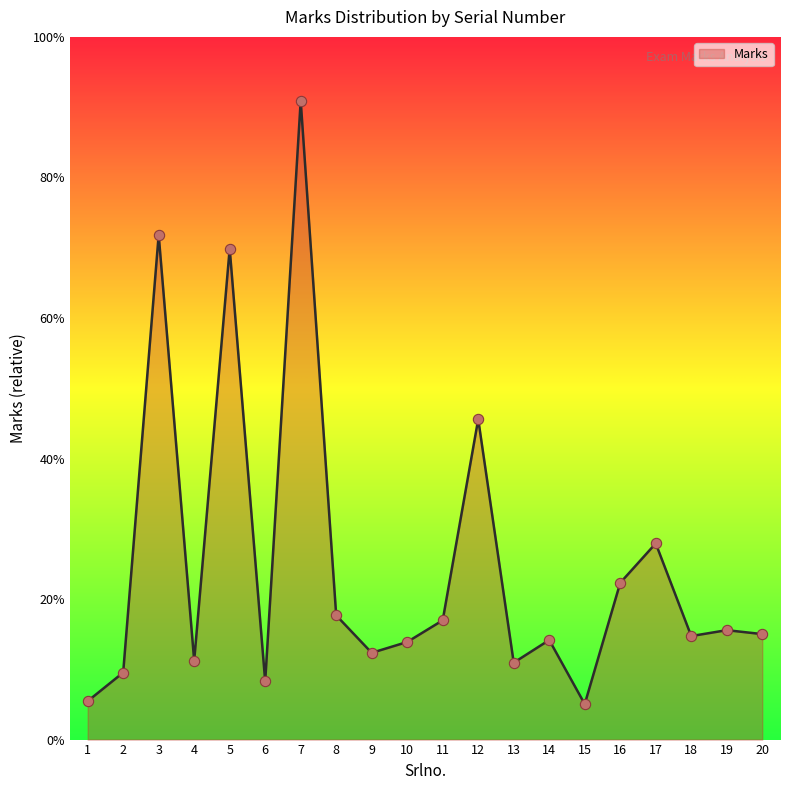

Approximately how many times larger is the value at 7 compared to 20?

6.1